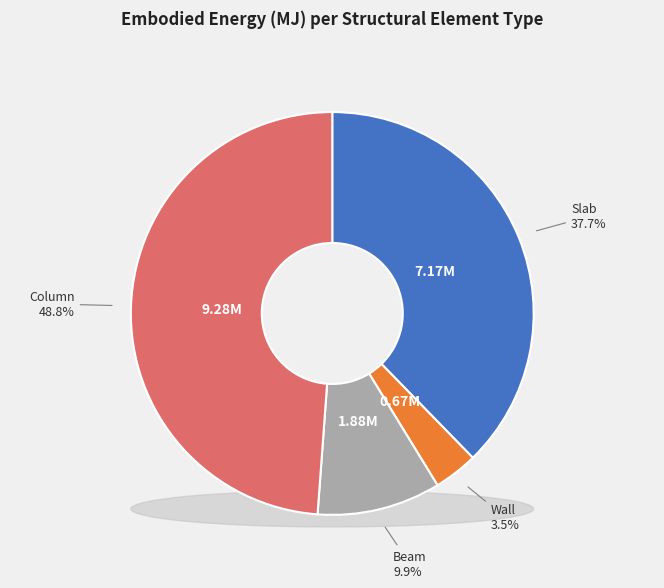

To the nearest percent, what is the difference between the Beam and Column slice percentages?

39%